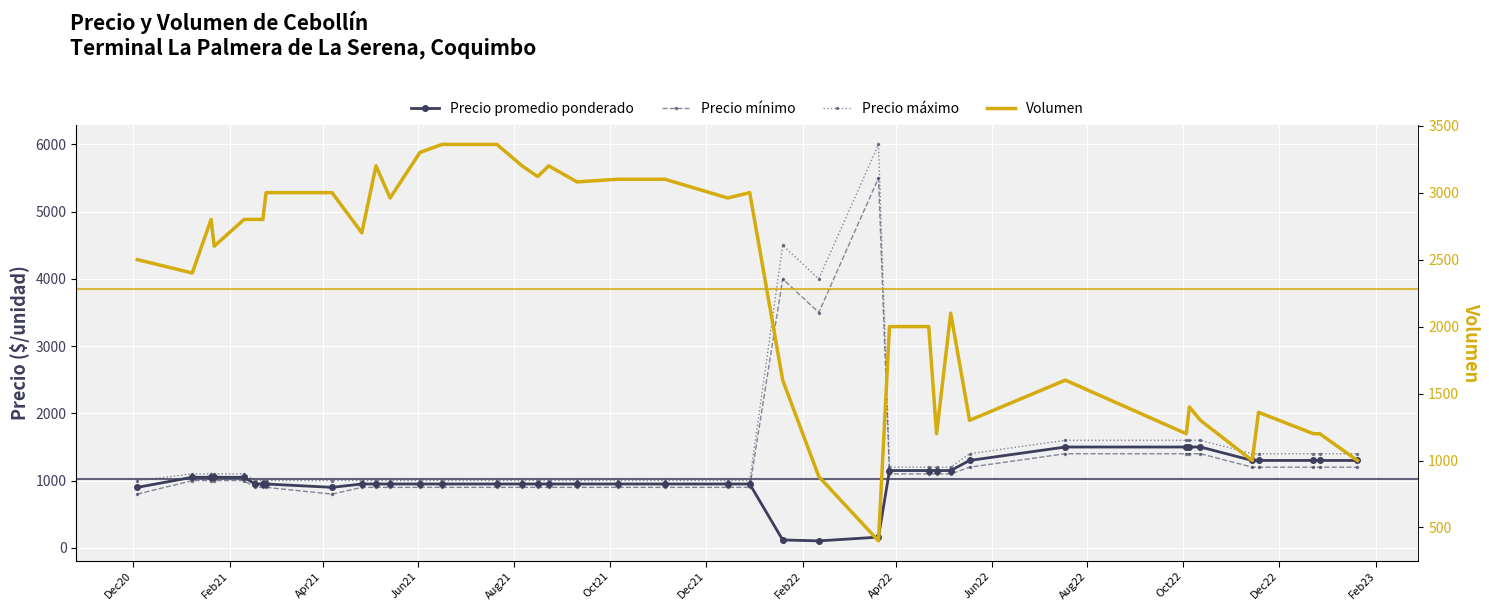

How many intersections are there between Precio promedio ponderado and Precio mínimo?

2